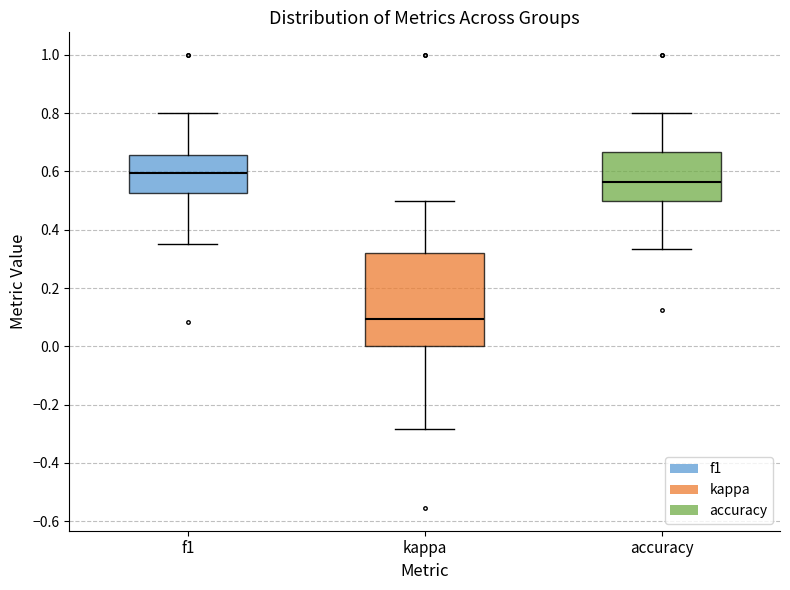

Reading left to right, transcribe this box plot: for each box, give where its median line is, the range the box spans, and where its two whiskers end, as read against the y-axis. The values are not printed on the chart, so give them approximately, as read against the axis.

f1: median 0.60, box 0.52 to 0.66, whiskers 0.36 to 0.80
kappa: median 0.10, box 0.00 to 0.32, whiskers -0.28 to 0.50
accuracy: median 0.56, box 0.50 to 0.66, whiskers 0.34 to 0.80